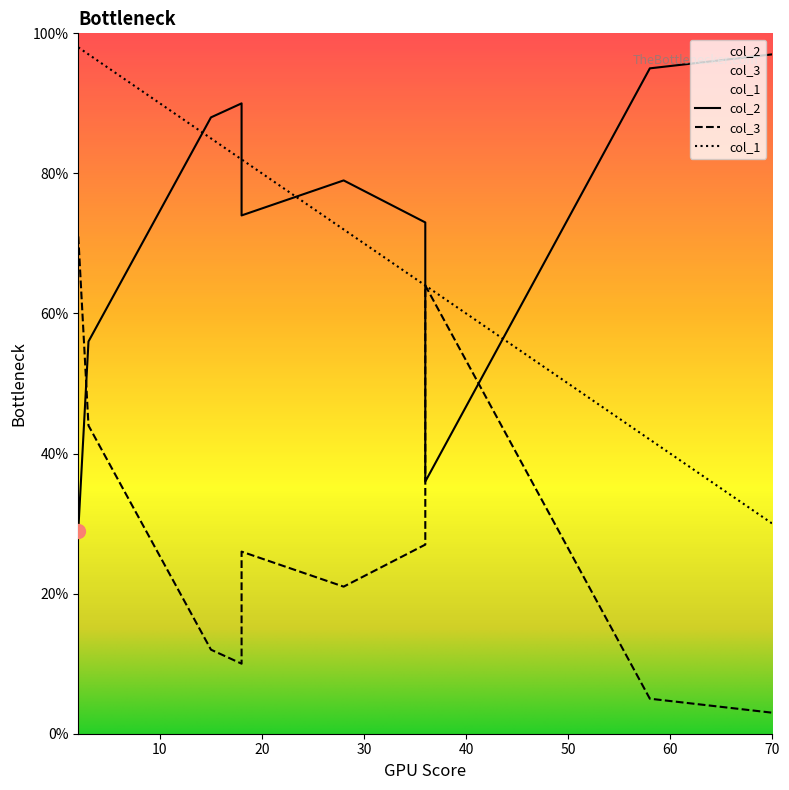

Does the chart display data point markers on the line(s)?

No